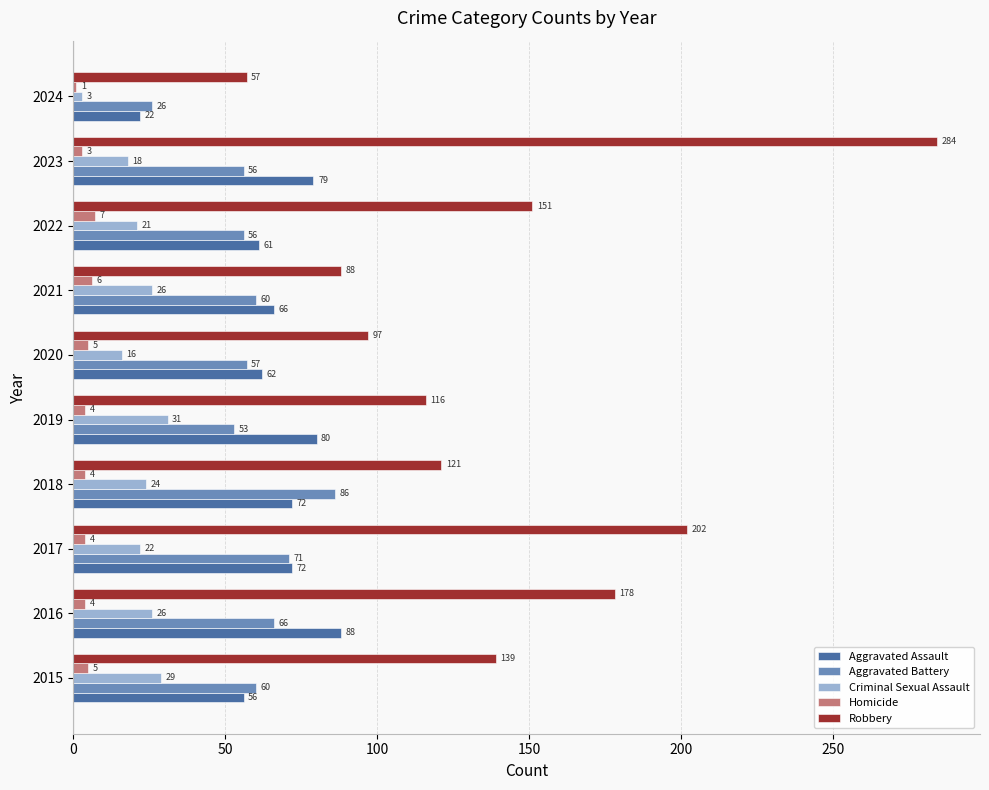

List the series in order of their peak value, lowest first.

Homicide, Criminal Sexual Assault, Aggravated Battery, Aggravated Assault, Robbery